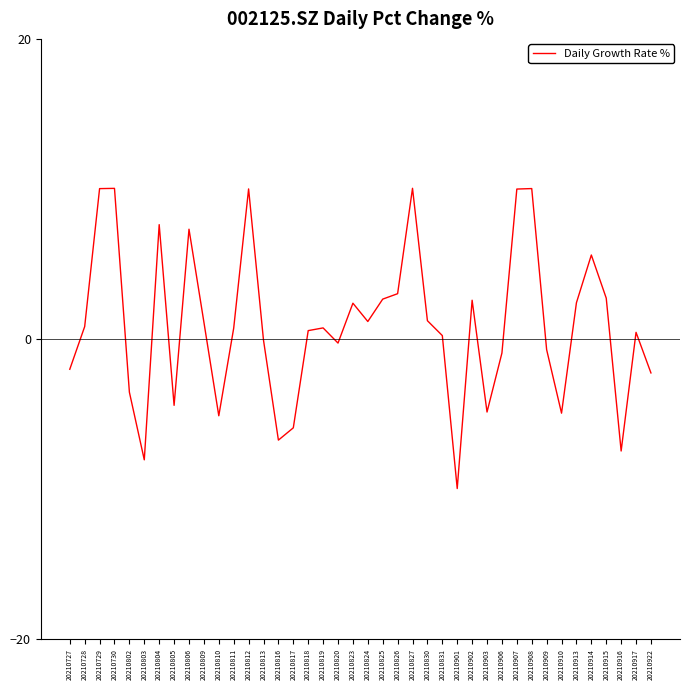

What is the sum of all values?

36.1